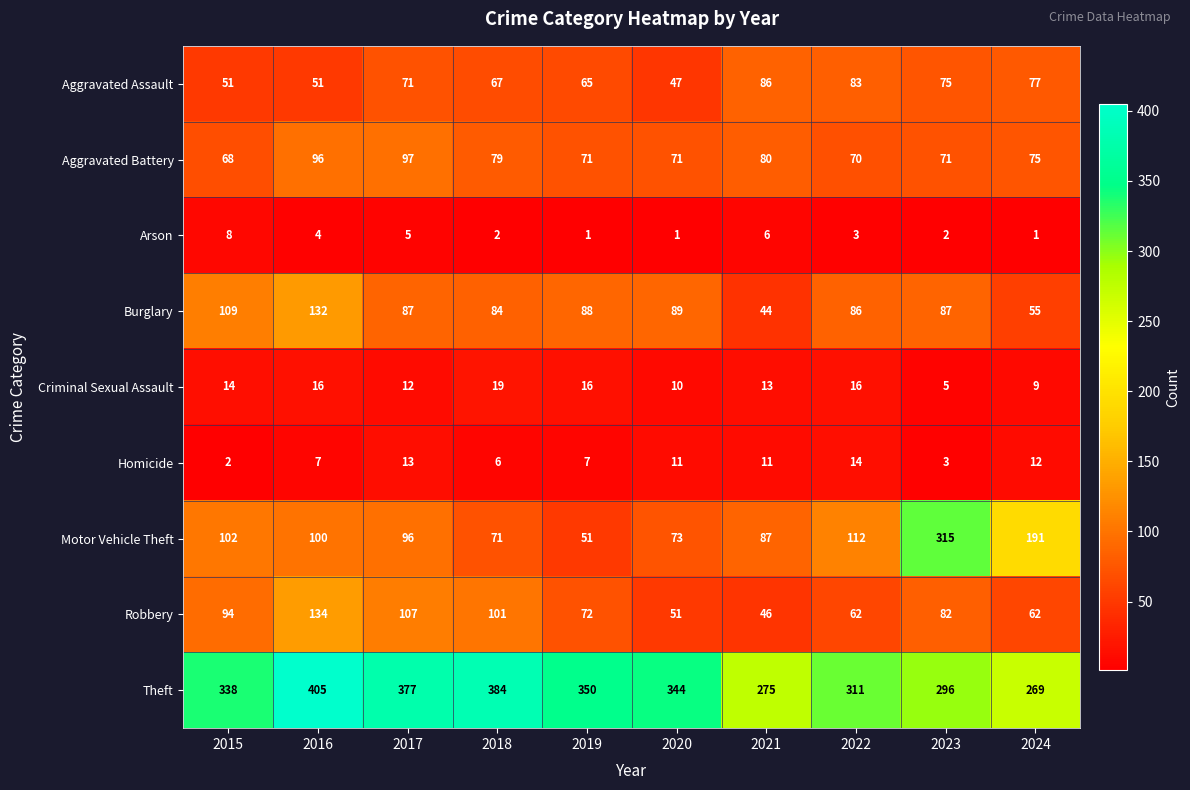

What is the spread (max minus min) of values at 2020?

343